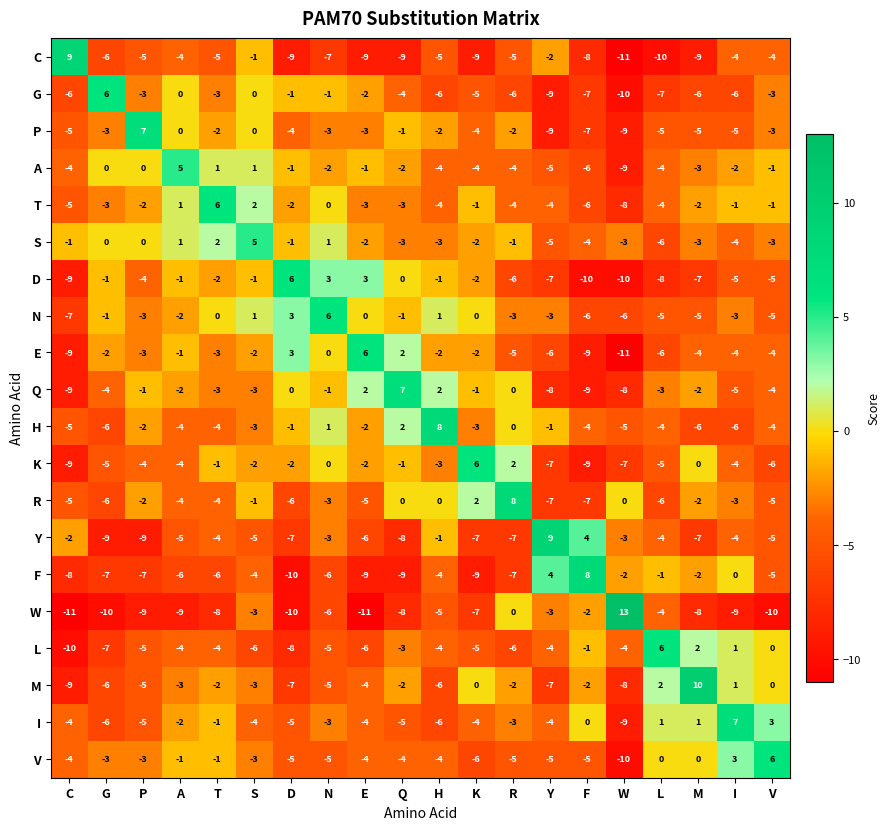

What is the difference between the I values at C and L?

5